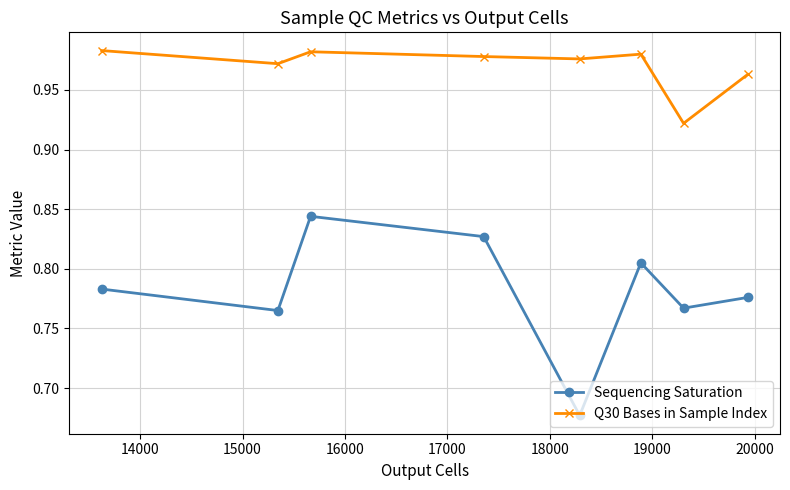

True or false: Sequencing Saturation and Q30 Bases in Sample Index intersect in this chart.

False